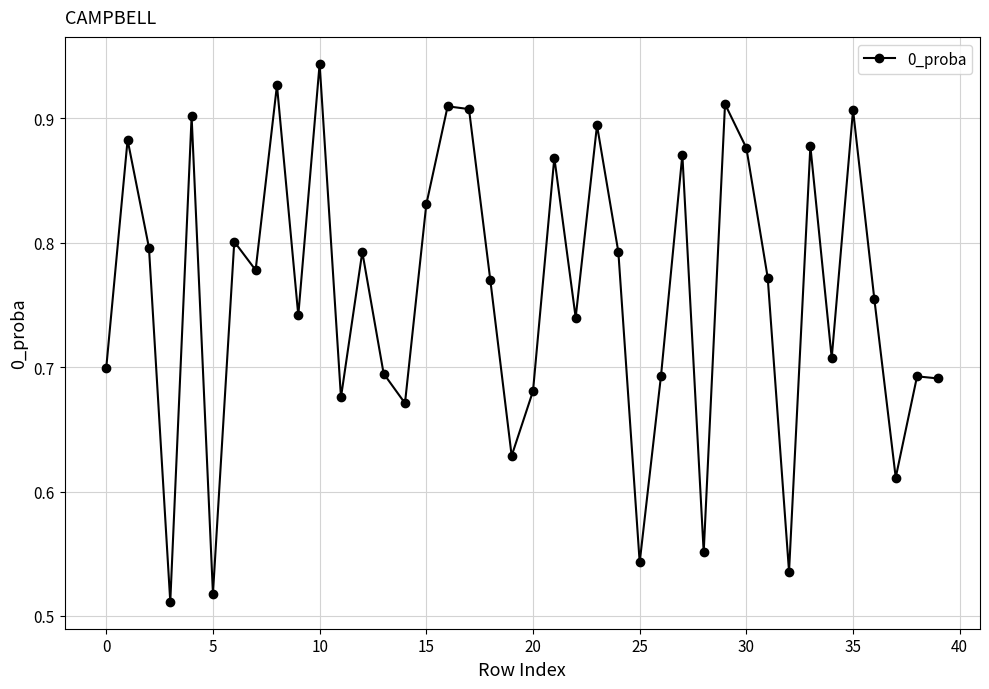

How many points are lower than both their immediate neighbors (excluding endpoints)?

13